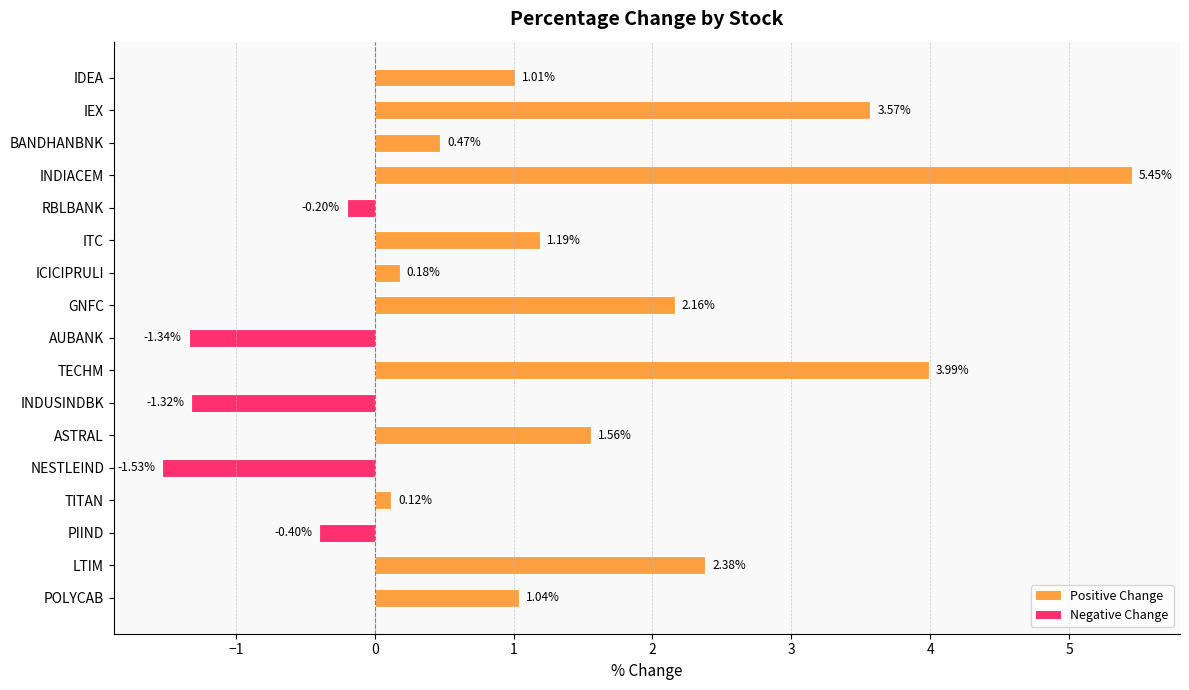

List the labels in order of value, largest first.

INDIACEM, TECHM, IEX, LTIM, GNFC, ASTRAL, ITC, POLYCAB, IDEA, BANDHANBNK, ICICIPRULI, TITAN, RBLBANK, PIIND, INDUSINDBK, AUBANK, NESTLEIND